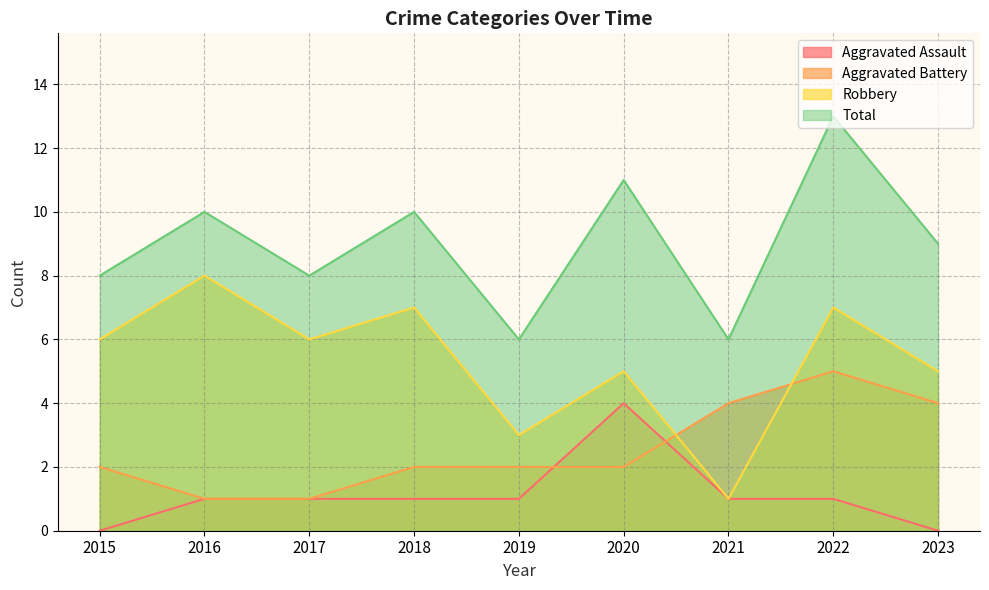

What is the total value across all series at 2023?

18